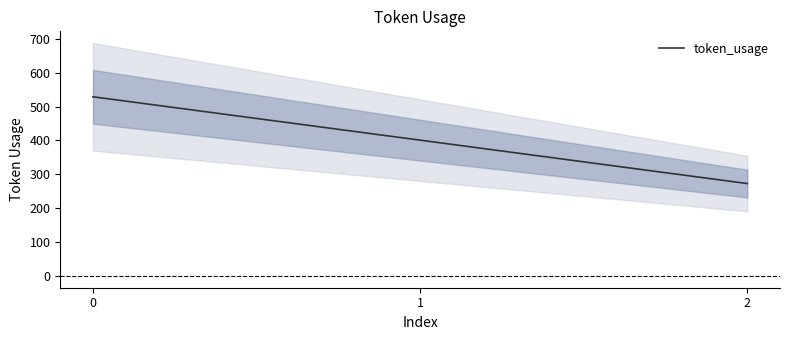

What is the value of the 1st point from the left?

529